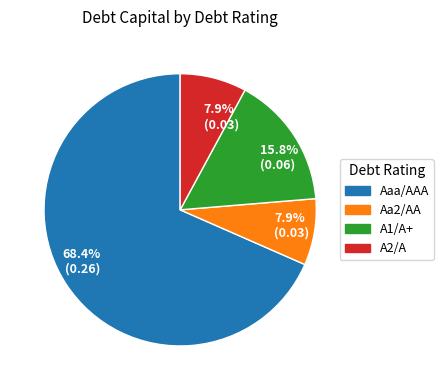

What is the majority slice?

Aaa/AAA